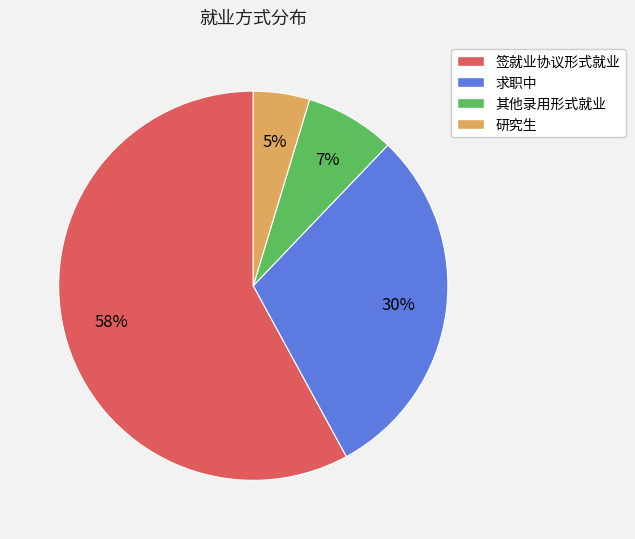

Rank the categories by value from highest to lowest.

签就业协议形式就业, 求职中, 其他录用形式就业, 研究生